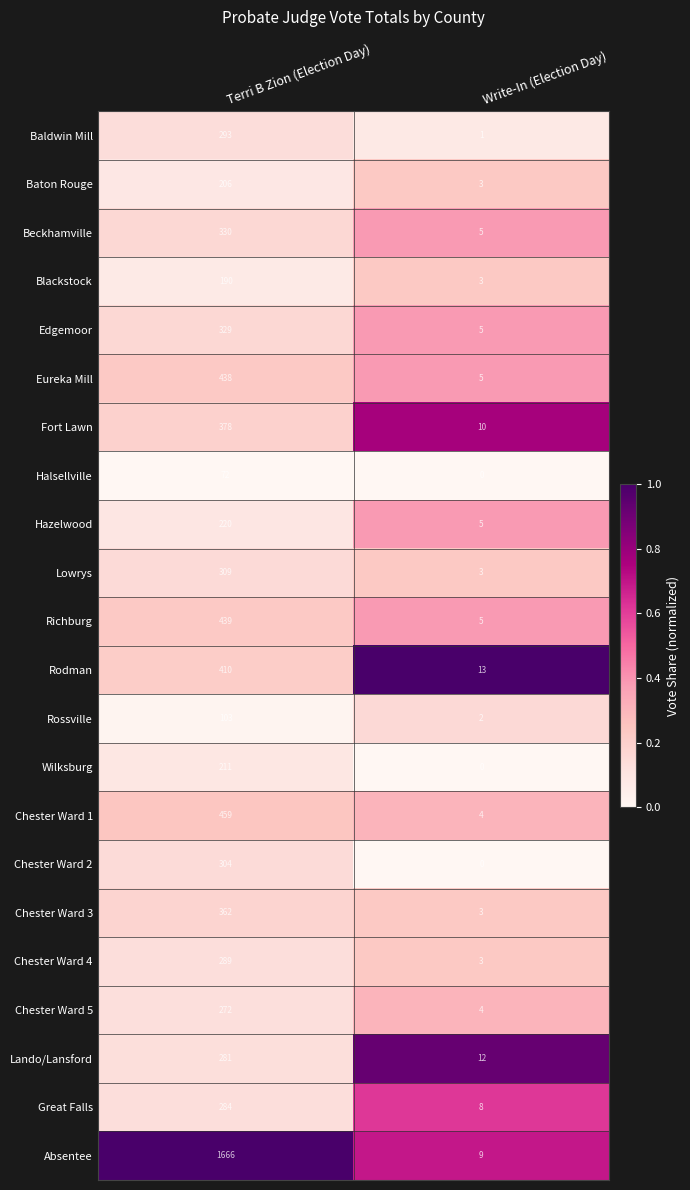

What is the maximum value shown in the chart?

1666